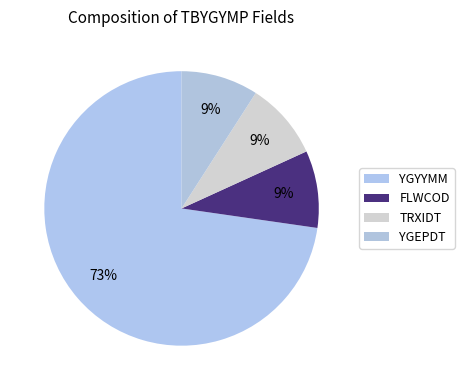

Does TRXIDT represent more than half of the total?

No